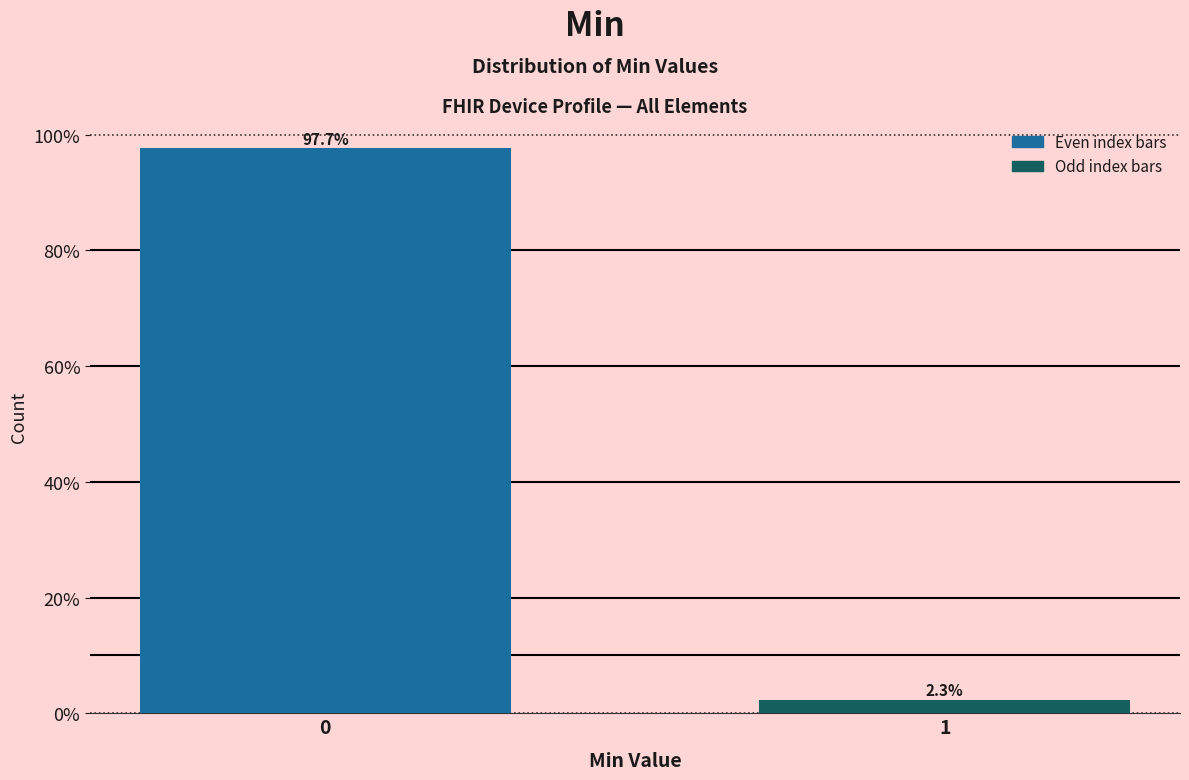

Reading left to right, transcribe all the data shown in this chart.

0=97.7	1=2.3